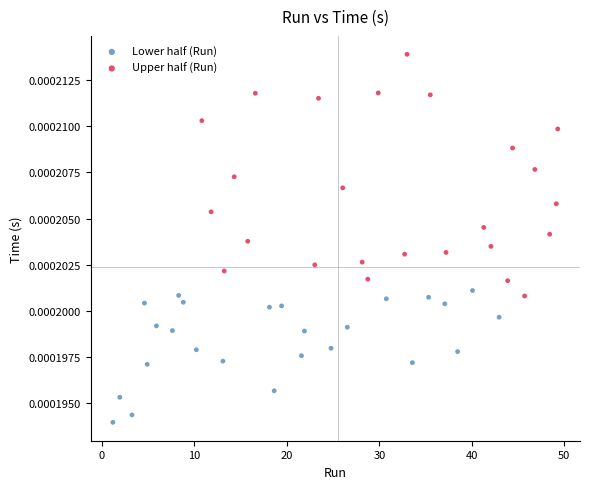

Which series reaches the maximum Y coordinate?

Upper half (Run)